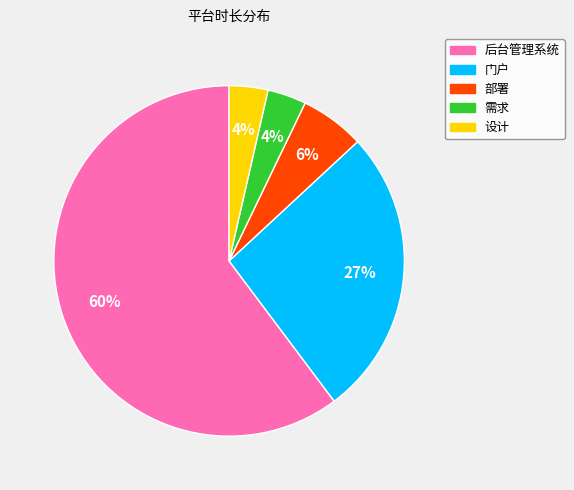

Which category has the biggest portion of the pie?

后台管理系统